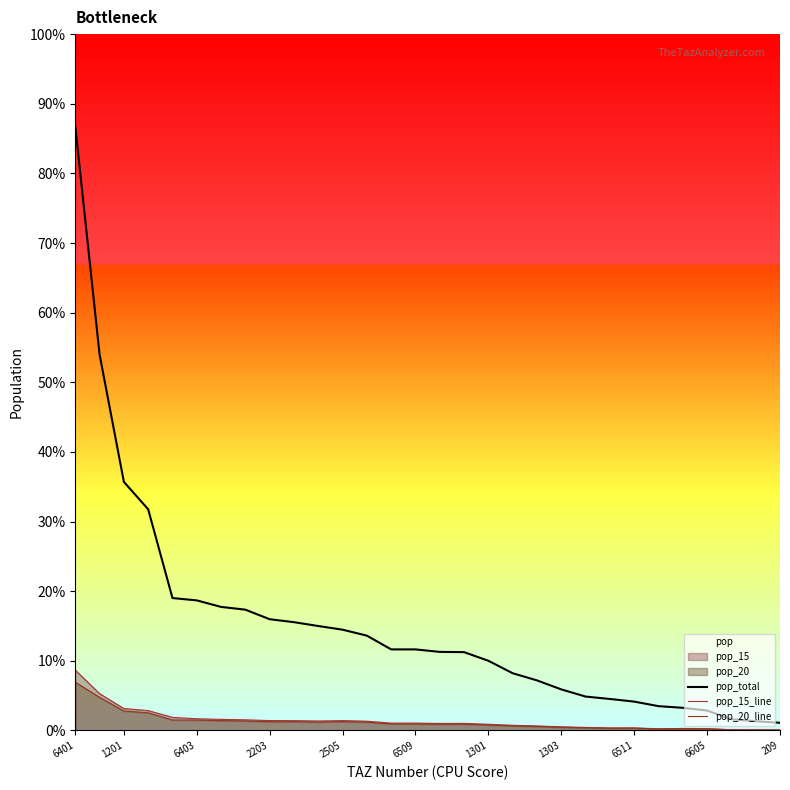

True or false: pop_15_line and pop_20_line cross at least once.

False